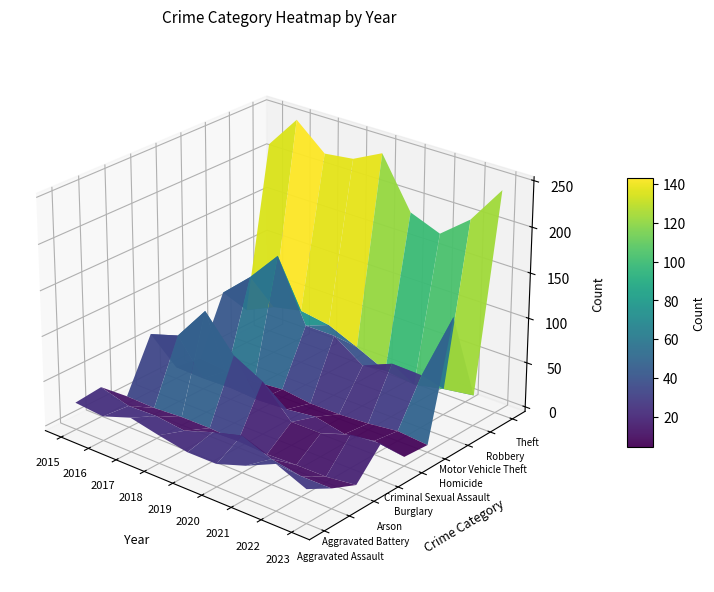

Read the Criminal Sexual Assault value at 2017.

8